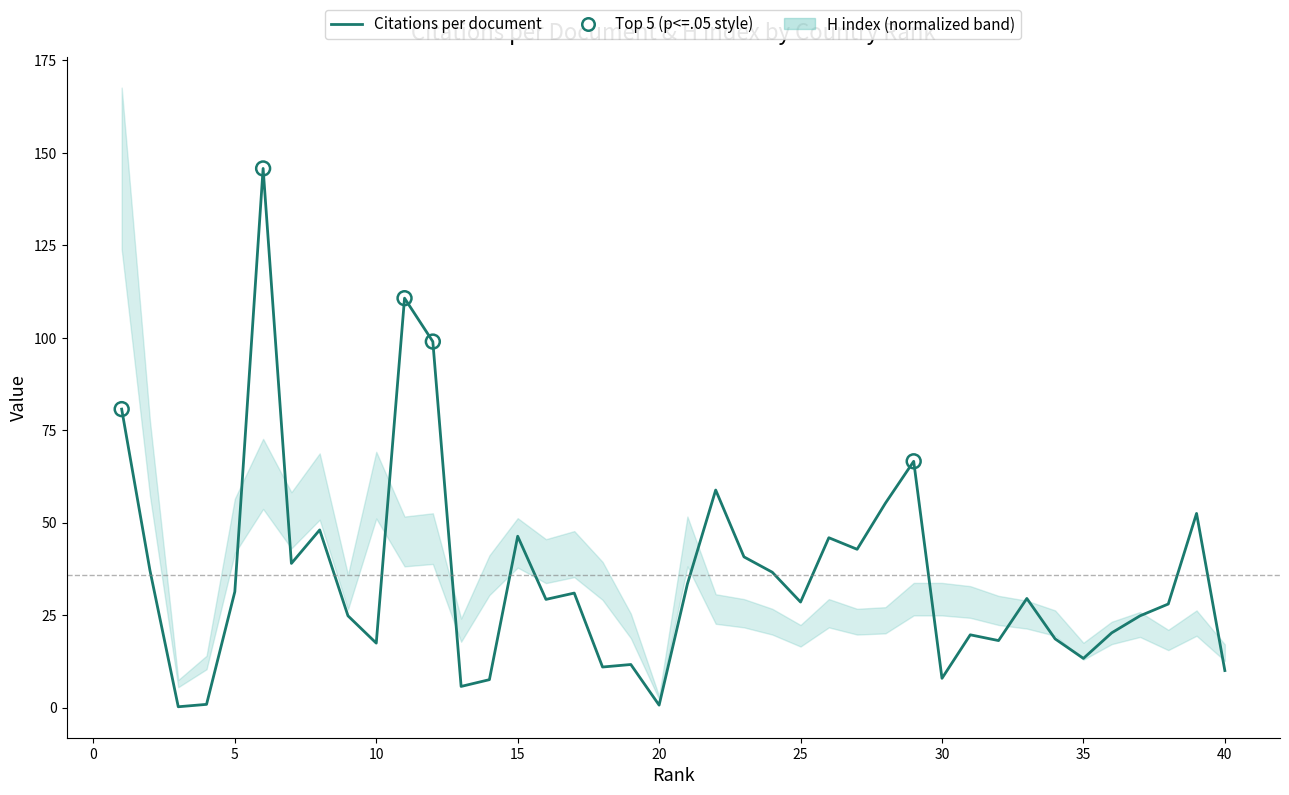

Between 7 and 31, which is larger?

7